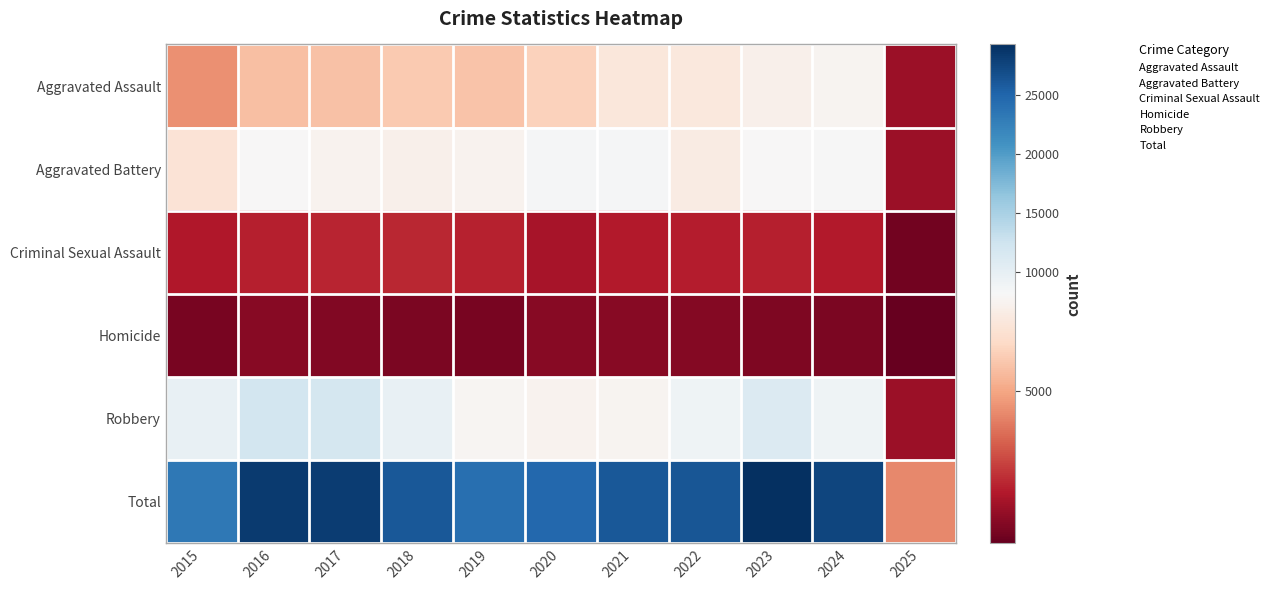

Reading right to left, transcribe all the data shown in this chart.

Aggravated Assault: 2025=1262	2024=7900	2023=7712	2022=7281	2021=7242	2020=6265	2019=5841	2018=6002	2017=5793	2016=5713	2015=4480
Aggravated Battery: 2025=1274	2024=8185	2023=8078	2022=7493	2021=8346	2020=8320	2019=7858	2018=7735	2017=7845	2016=8085	2015=7019
Criminal Sexual Assault: 2025=353	2024=1744	2023=1857	2022=1829	2021=1748	2020=1500	2019=1924	2018=2046	2017=1989	2016=1864	2015=1707
Homicide: 2025=86	2024=586	2023=629	2022=727	2021=805	2020=787	2019=499	2018=588	2017=672	2016=786	2015=496
Robbery: 2025=1261	2024=9121	2023=11053	2022=8964	2021=7920	2020=7855	2019=7995	2018=9681	2017=11881	2016=11960	2015=9638
Total: 2025=4236	2024=27536	2023=29329	2022=26294	2021=26061	2020=24727	2019=24117	2018=26052	2017=28180	2016=28408	2015=23340